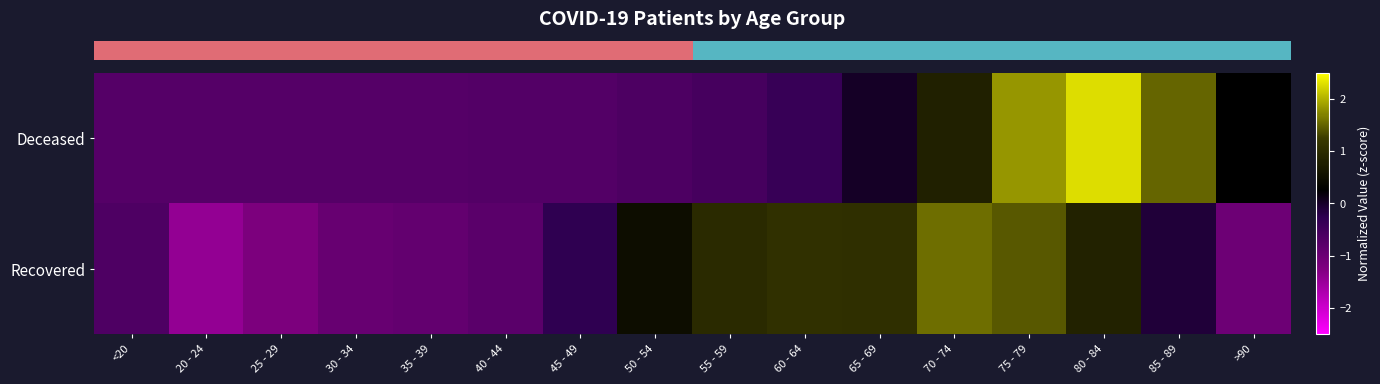

Which has a higher value, 30 - 34 or 25 - 29?

30 - 34